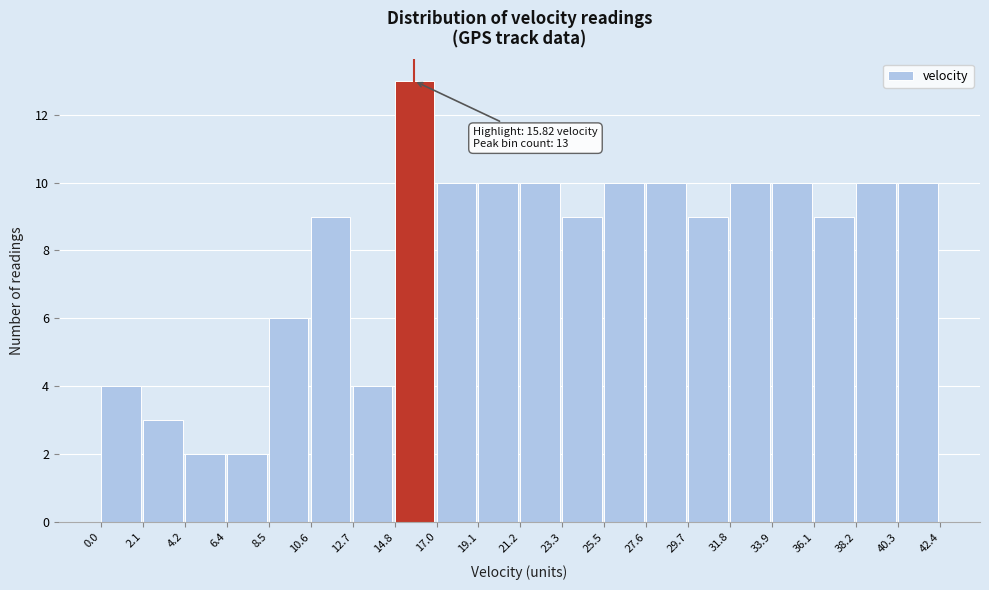

Which range on the x-axis has the tallest bar?

14.8 to 17.0